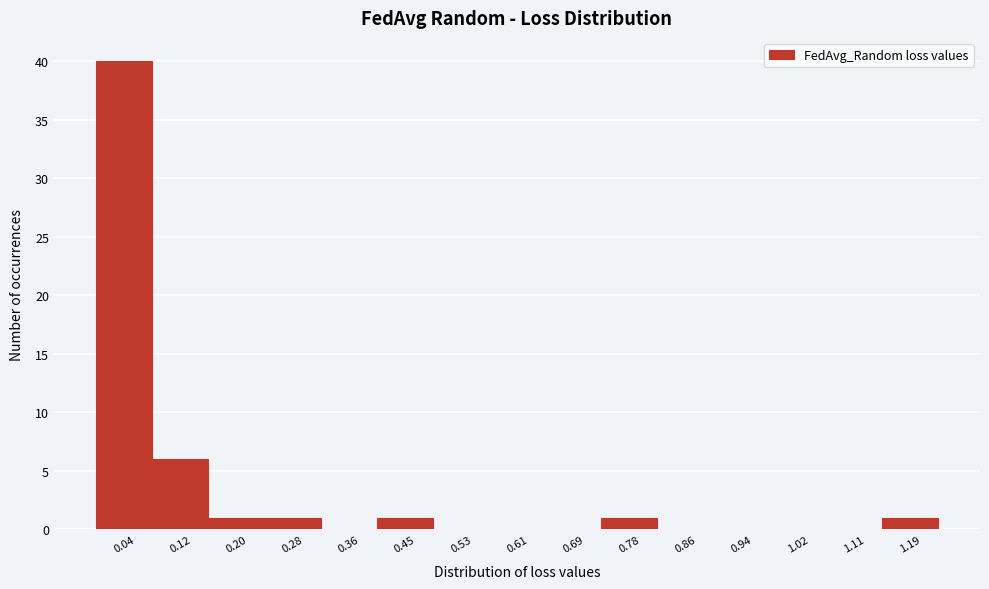

Reading left to right, what are all the values shown in this chart?

0.04=40	0.12=6	0.20=1	0.28=1	0.36=0	0.45=1	0.53=0	0.61=0	0.69=0	0.78=1	0.86=0	0.94=0	1.02=0	1.11=0	1.19=1